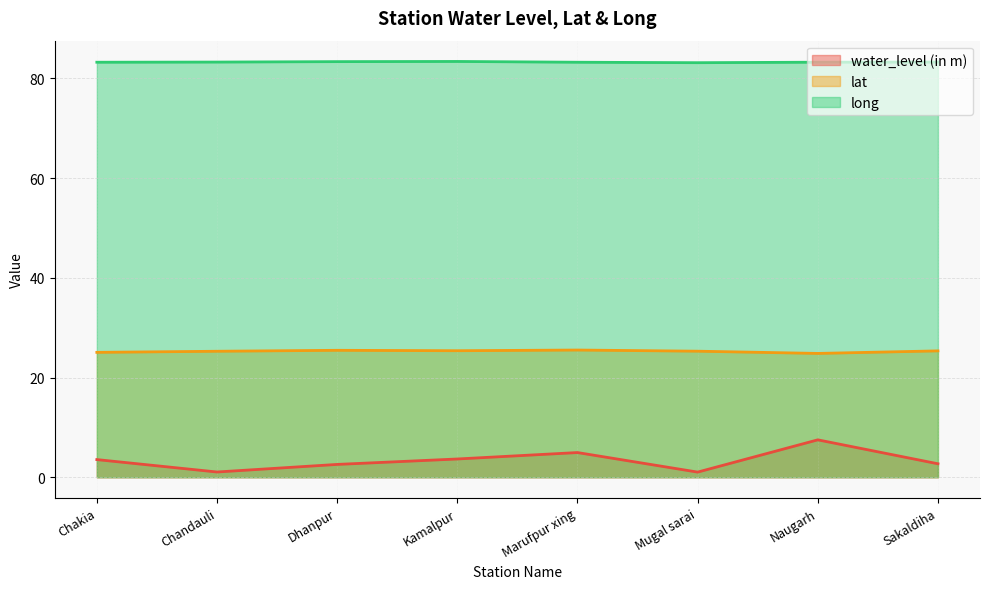

Which series changed the most between Chakia and Marufpur xing?

water_level (in m)